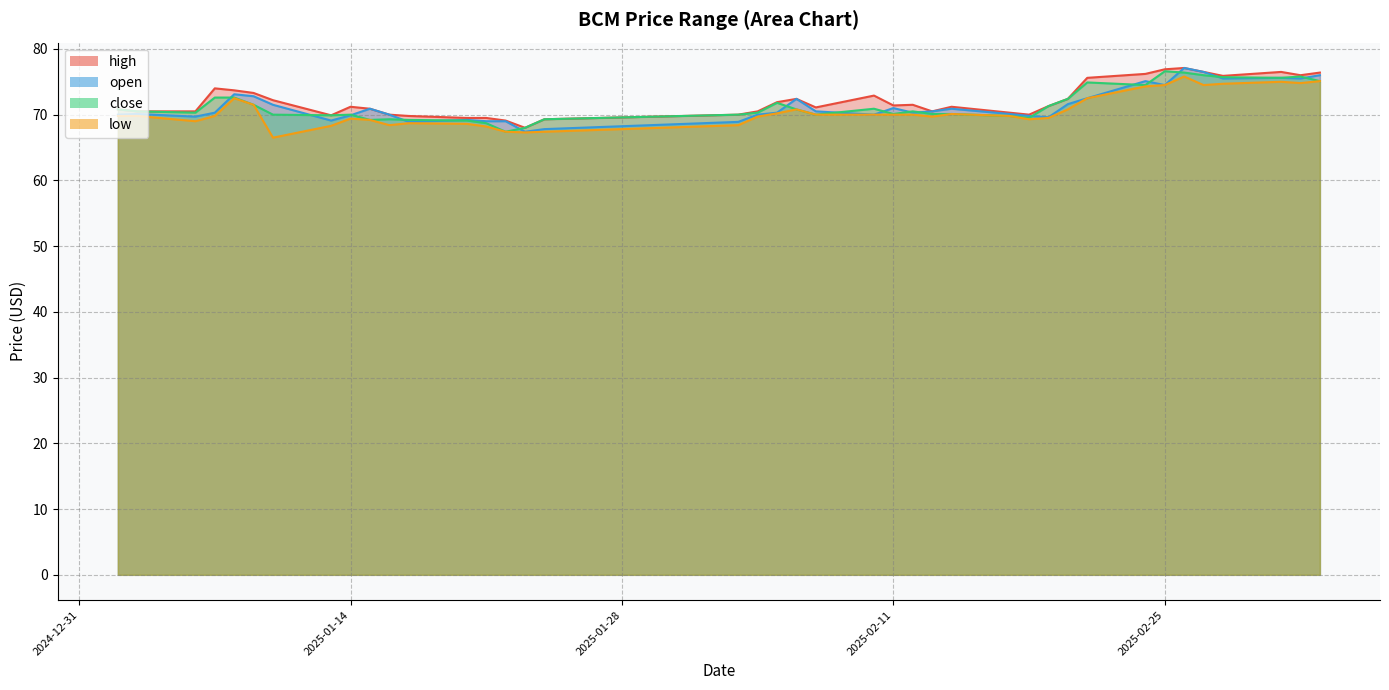

True or false: open has more than 2 points higher than both neighbors.

True